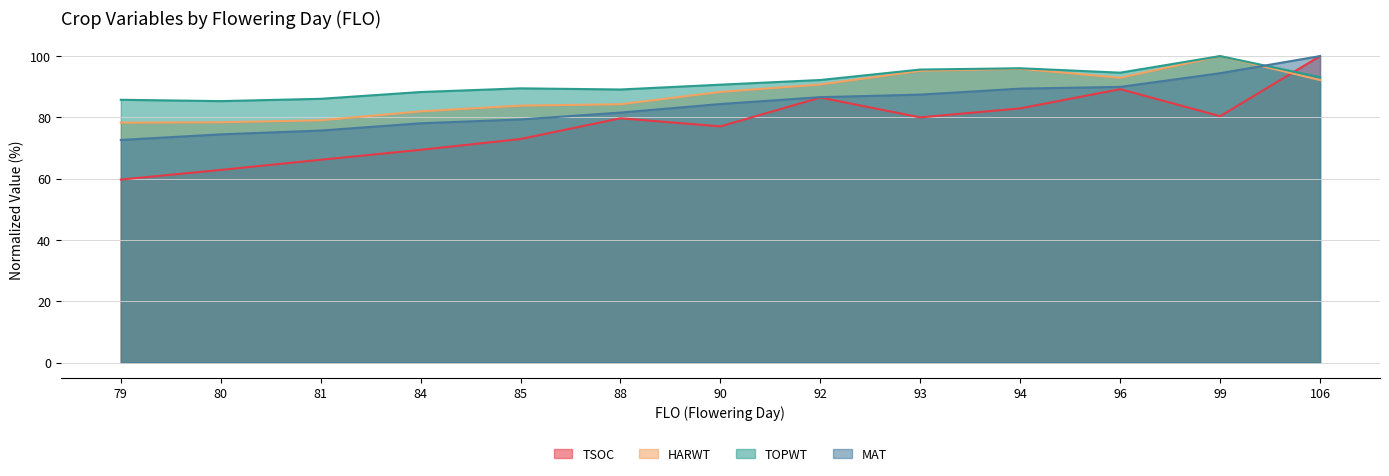

What is the smallest value displayed?

59.7